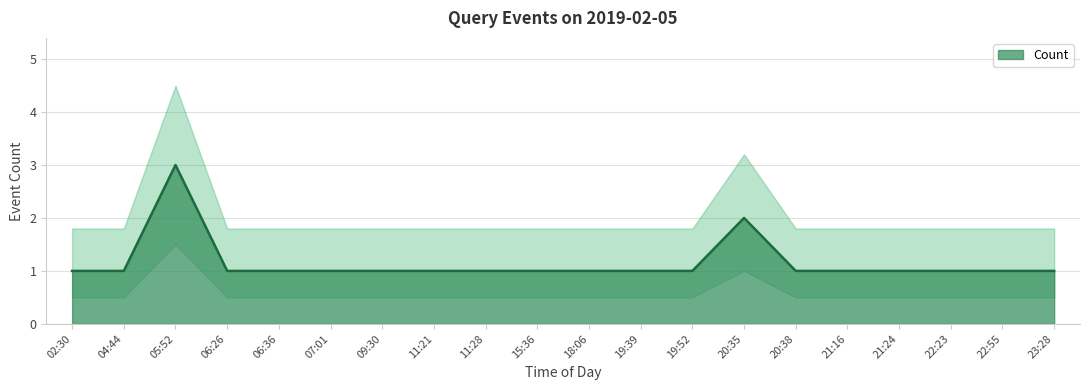

What is the sum of all values?

23